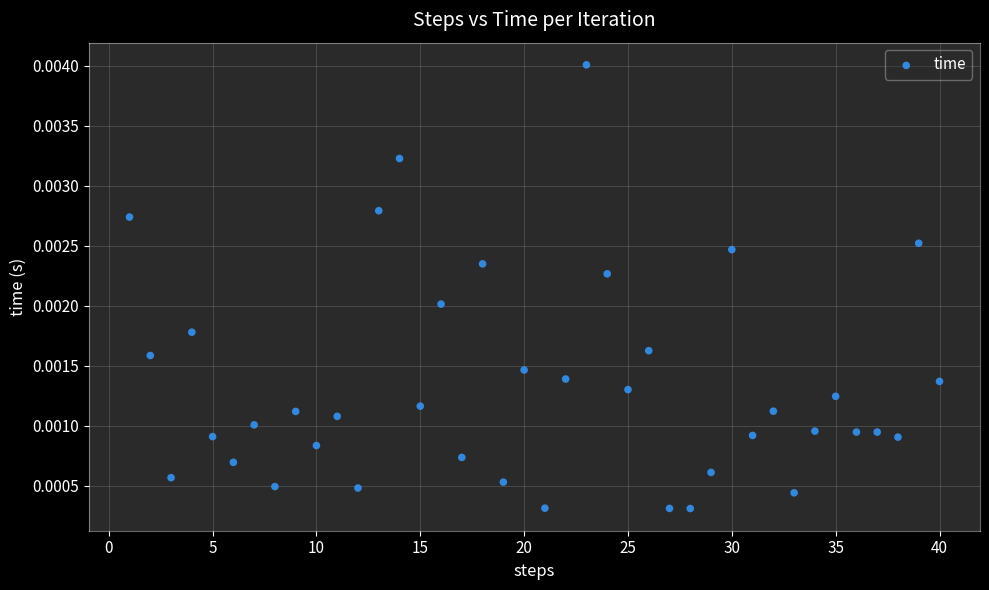

What is the range of X values (max minus min)?

39.0